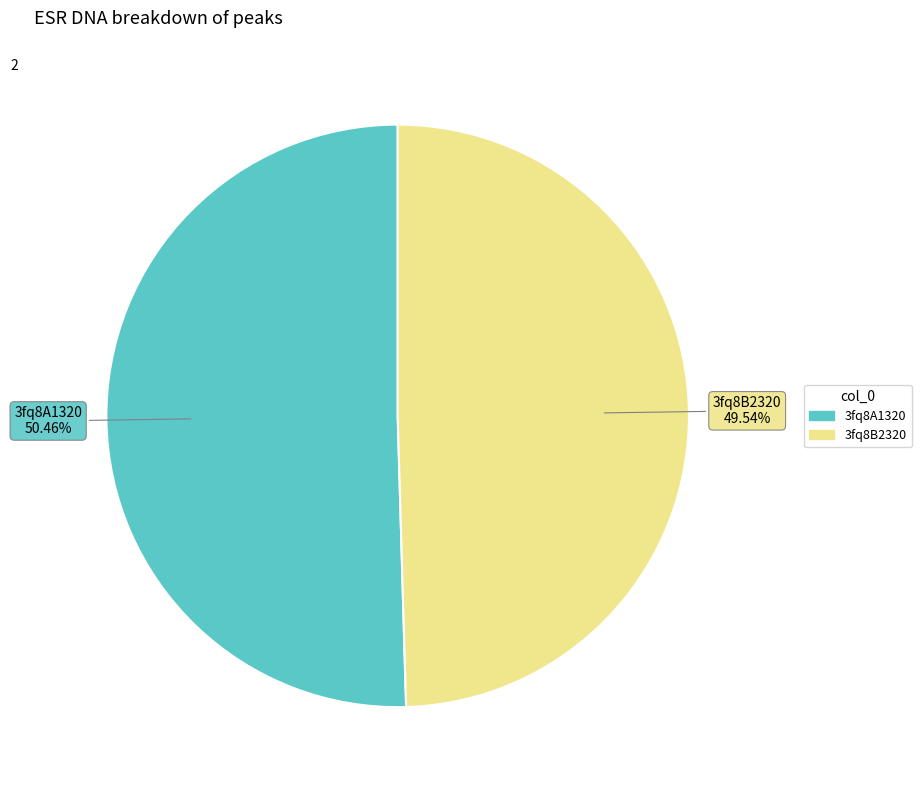

Is it true that 3fq8B2320 is 60% of the pie?

False